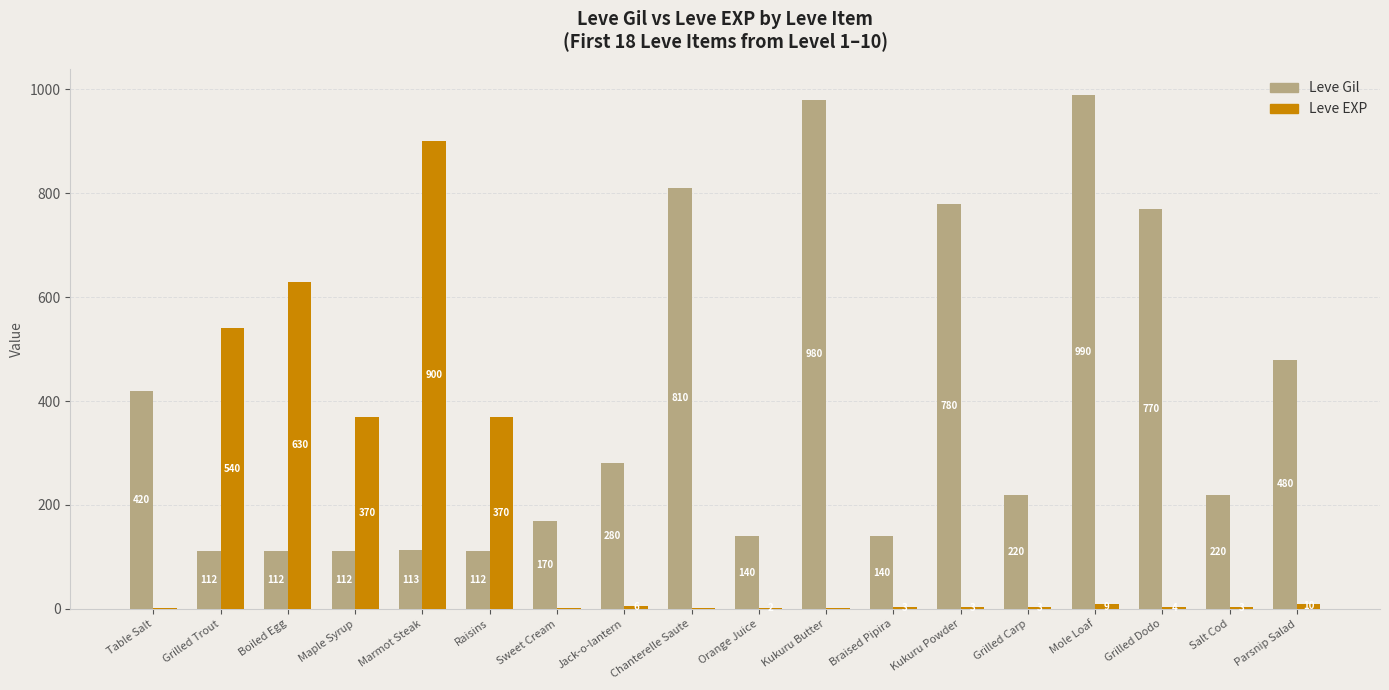

Reading right to left, extract all data points from this chart.

Leve Gil: 480	220	770	990	220	780	140	980	140	810	280	170	112	113	112	112	112	420
Leve EXP: 10	3	4	9	3	3	3	1	2	1	6	1	370	900	370	630	540	1